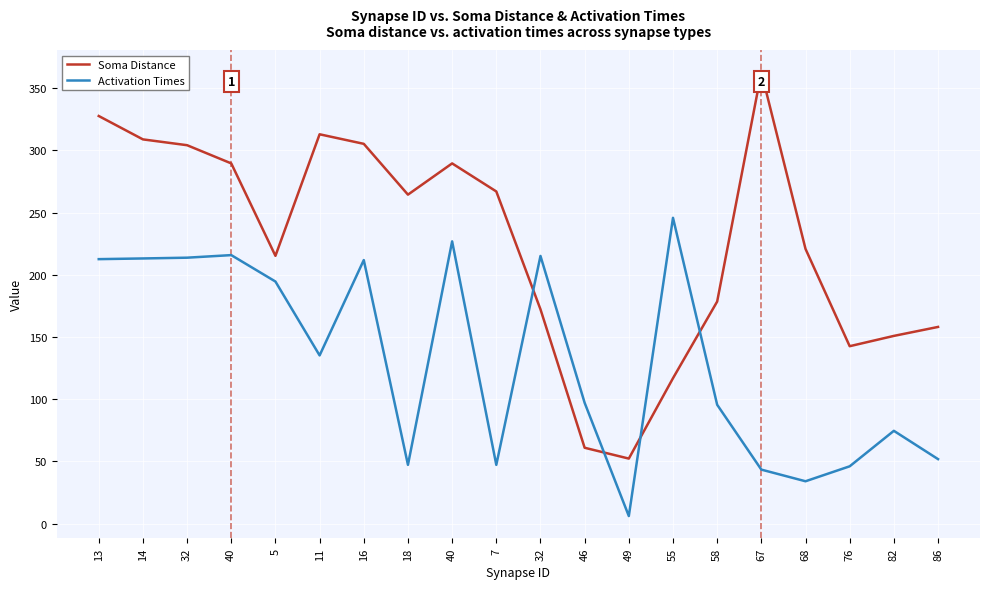

What are all the series names shown in the legend?

Soma Distance, Activation Times